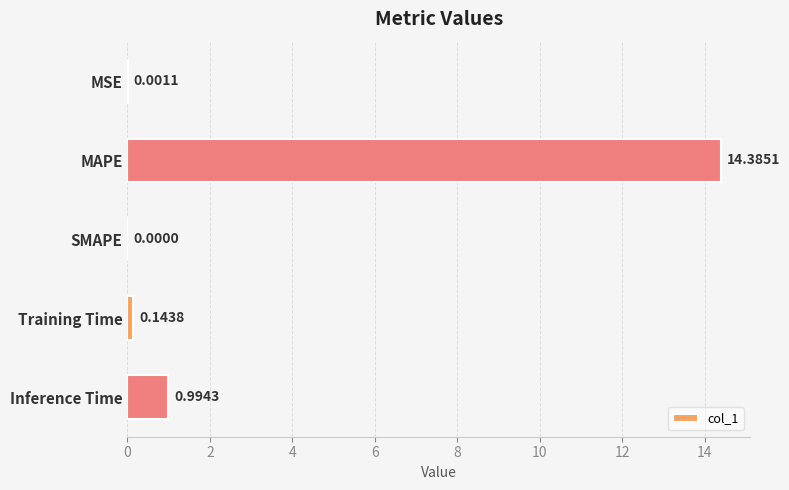

What is the sum of all values?

15.5